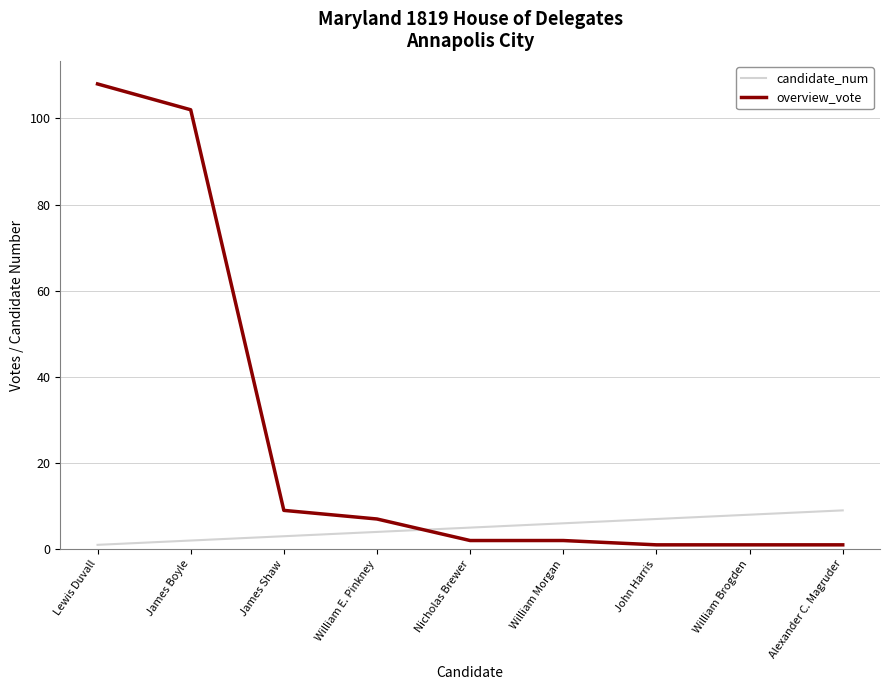

True or false: overview_vote and candidate_num intersect in this chart.

True